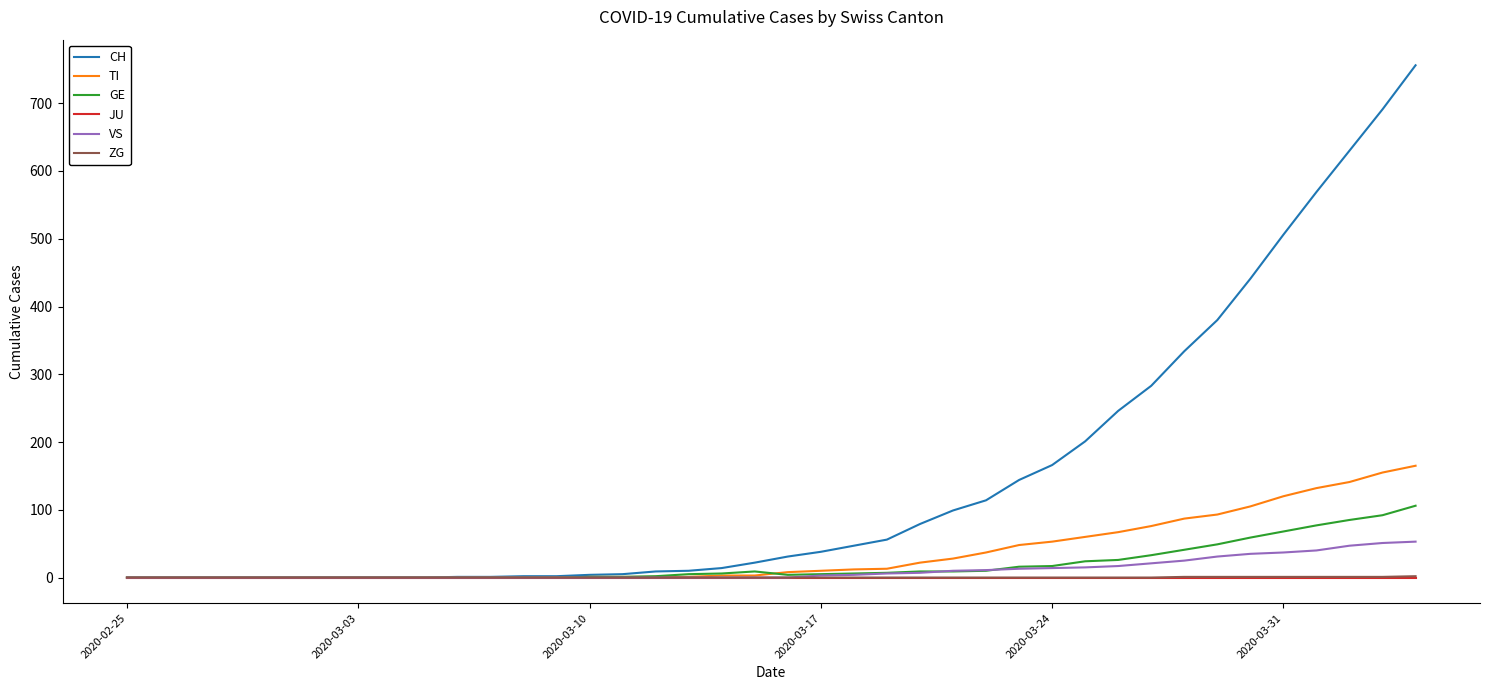

Which series has the widest spread of values?

CH